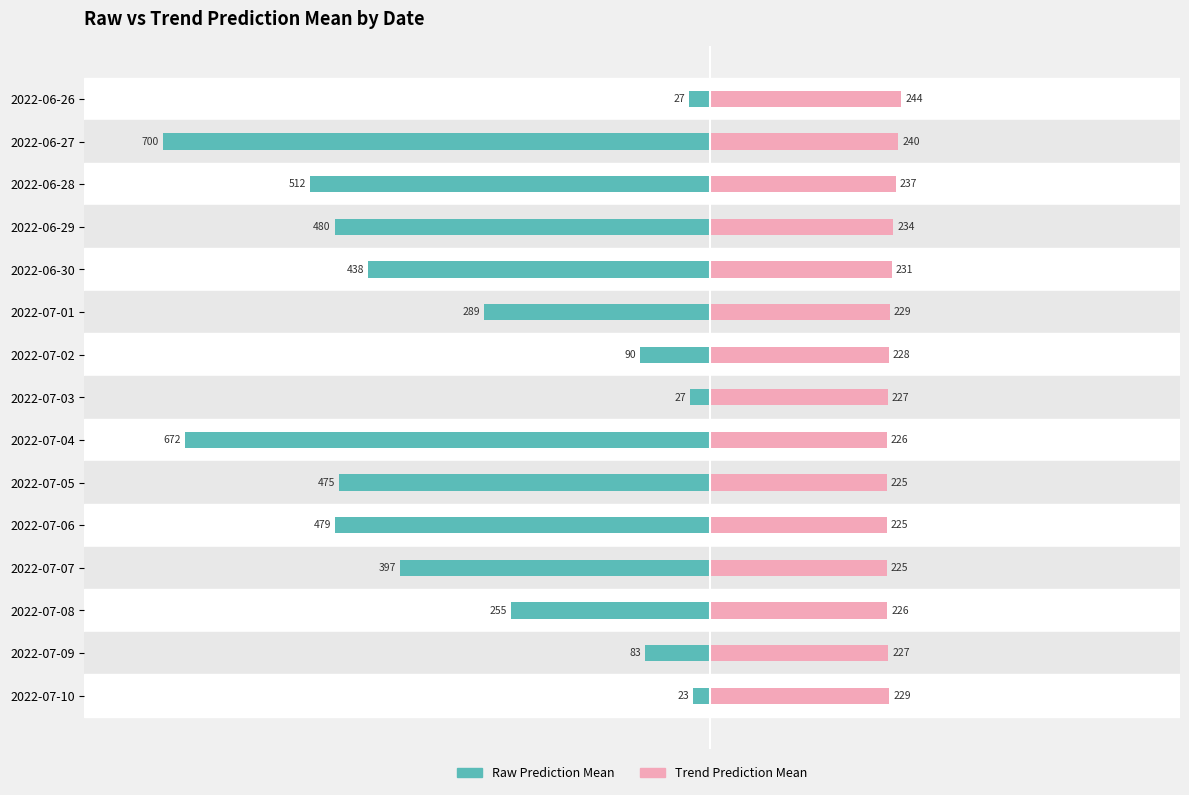

What is the value of the Trend Prediction Mean bar at the 14th from the left?

227.2